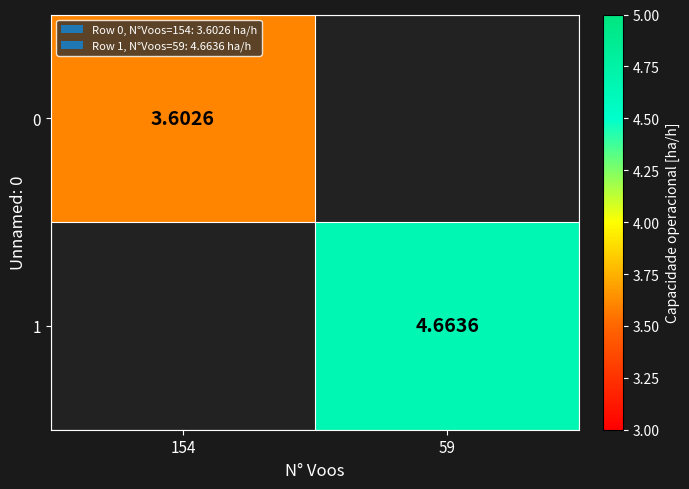

Which category has the lowest value in the 1 series?

154